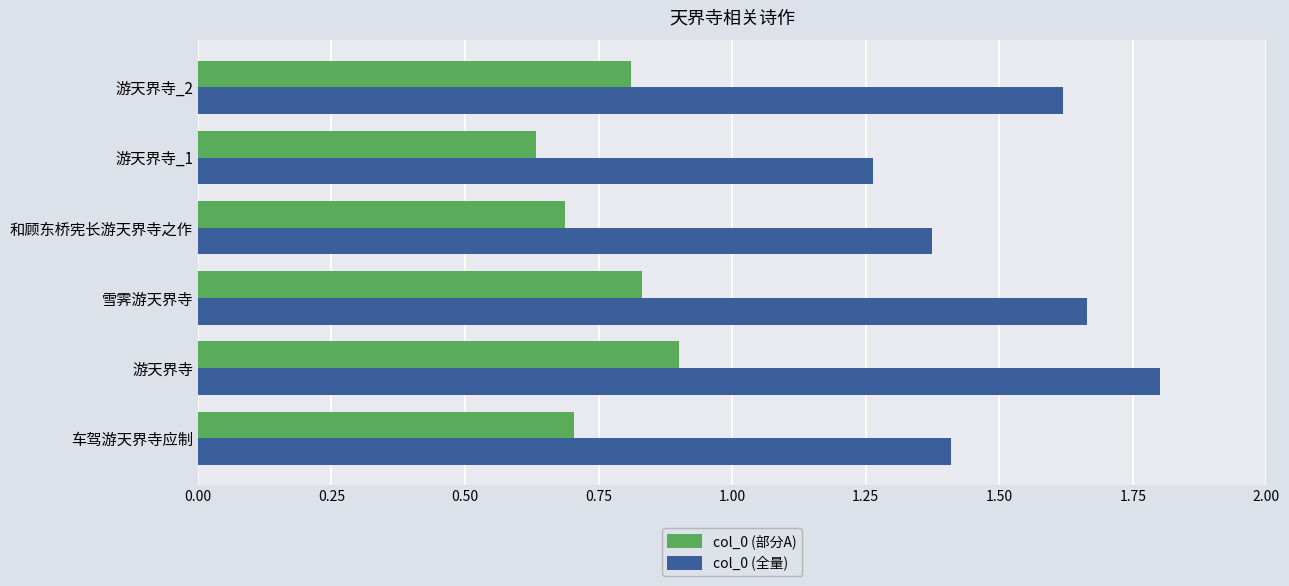

List the series in order of their overall mean, highest first.

col_0 (全量), col_0 (部分A)